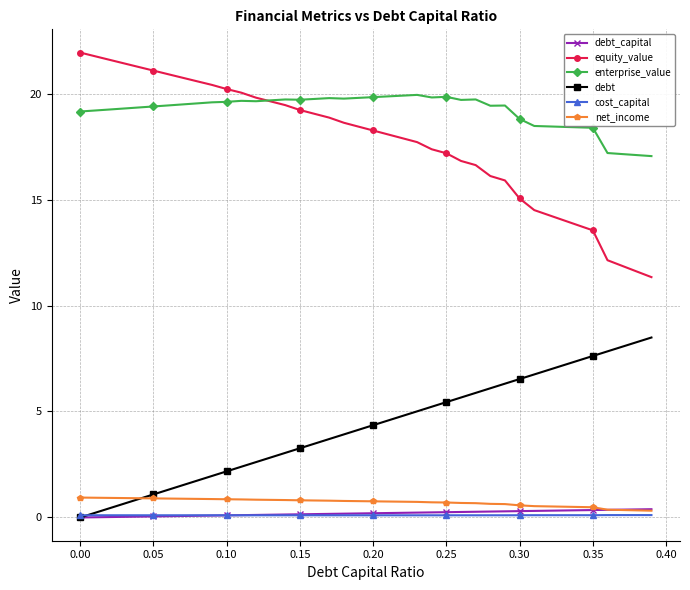

True or false: equity_value and debt_capital intersect in this chart.

False